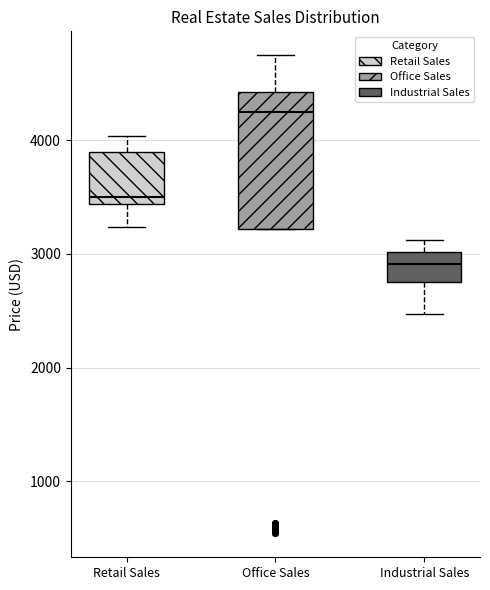

Reading left to right, transcribe this box plot: for each box, give where its median line is, the range the box spans, and where its two whiskers end, as read against the y-axis. The values are not printed on the chart, so give them approximately, as read against the axis.

Retail Sales: median 3500, box 3400 to 3900, whiskers 3200 to 4000
Office Sales: median 4300, box 3200 to 4400, whiskers 3200 to 4700
Industrial Sales: median 2900, box 2800 to 3000, whiskers 2500 to 3100